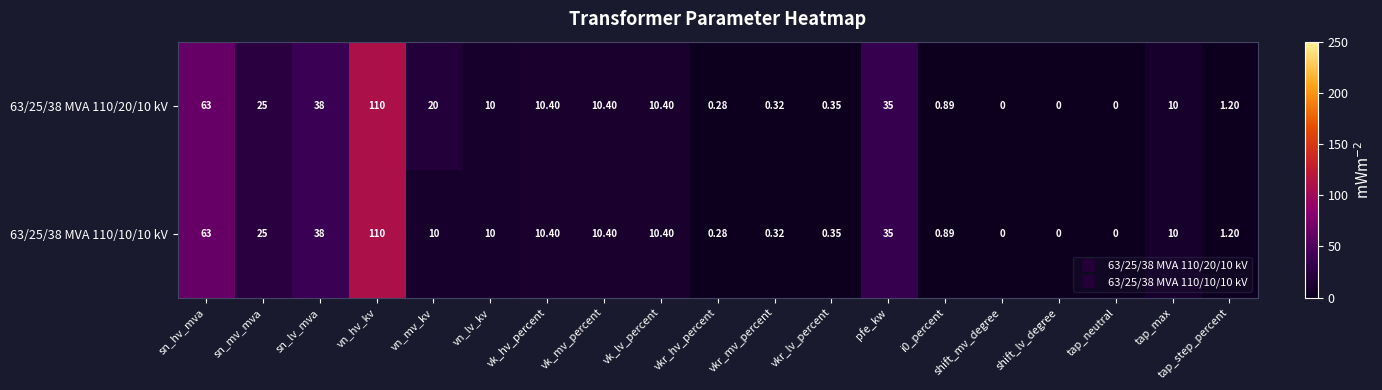

At which category does the chart reach its peak across all series?

vn_hv_kv